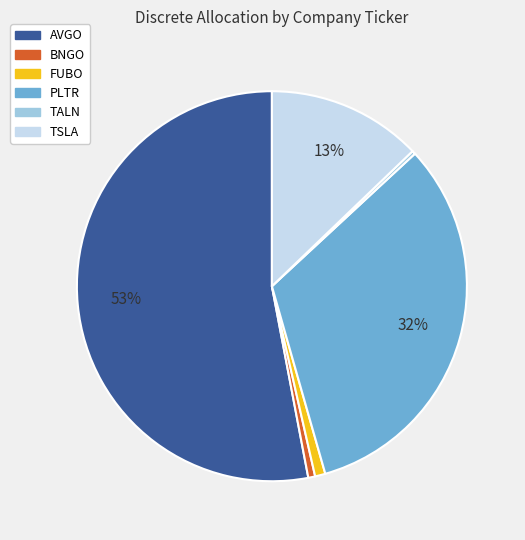

Which category accounts for the majority?

AVGO